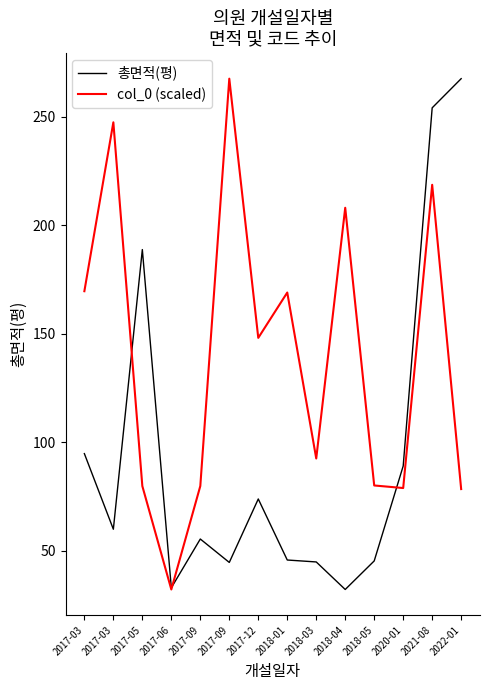

Where does the 총면적(평) series first go above 60?

2017-03